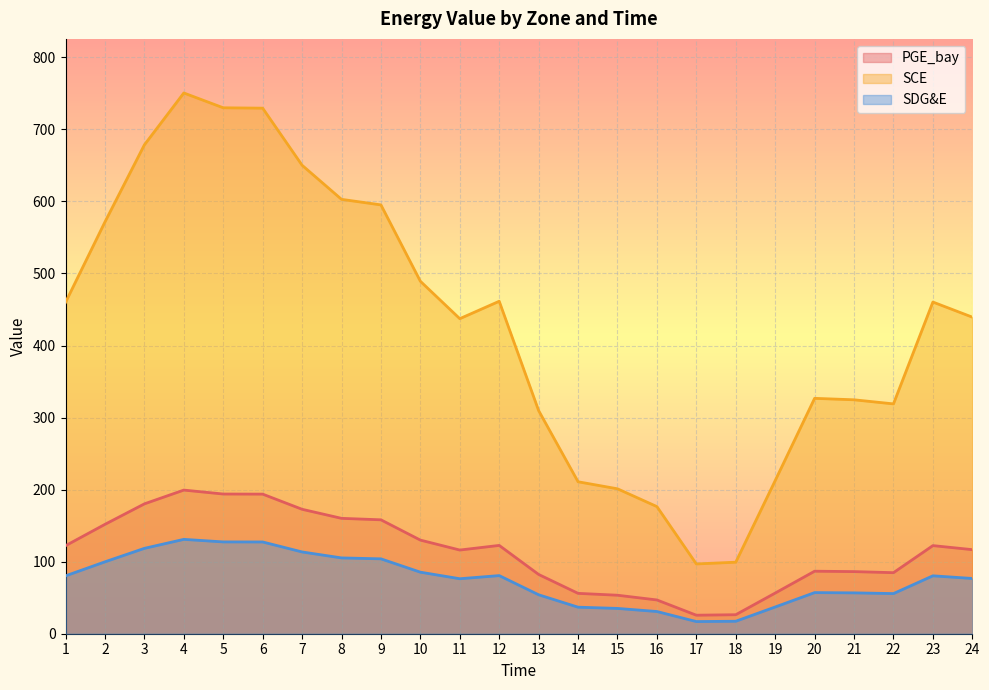

True or false: SDG&E has a value of 76.3 at 11.

True